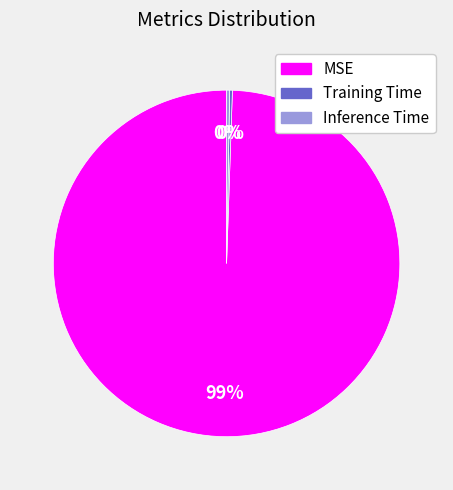

What is the largest slice in the pie chart?

MSE